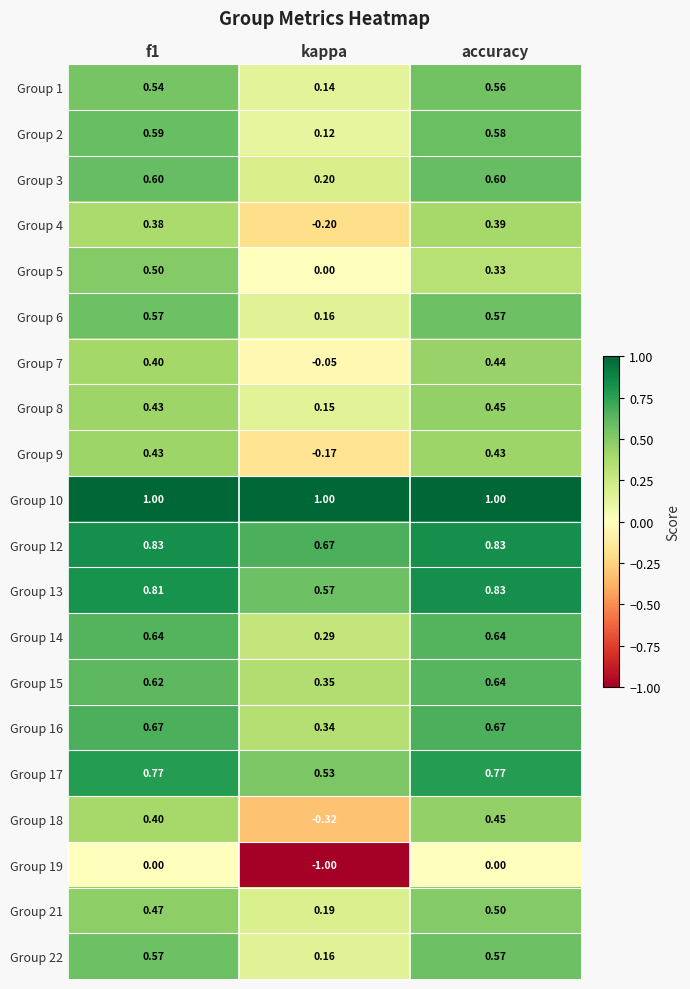

Which category has the lowest value in the Group 1 series?

kappa